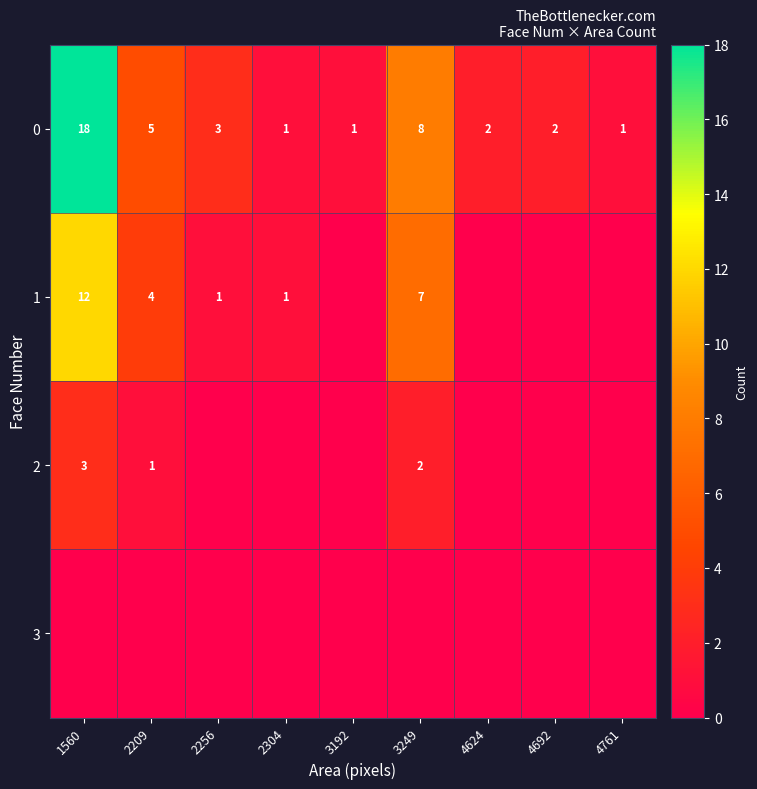

The 1 series shows 3 at 3249. True or false?

False